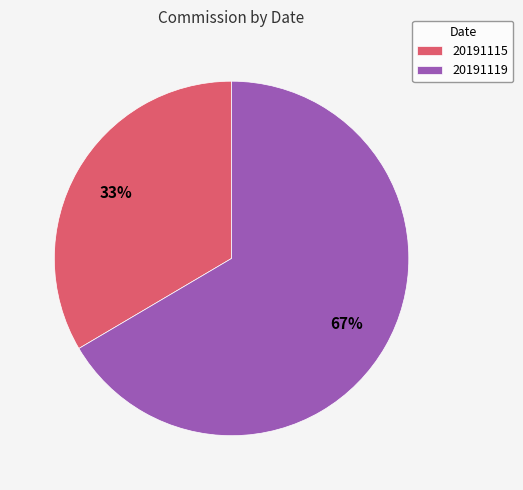

Approximately how many times larger is the value at 20191115 compared to 20191119?

0.5